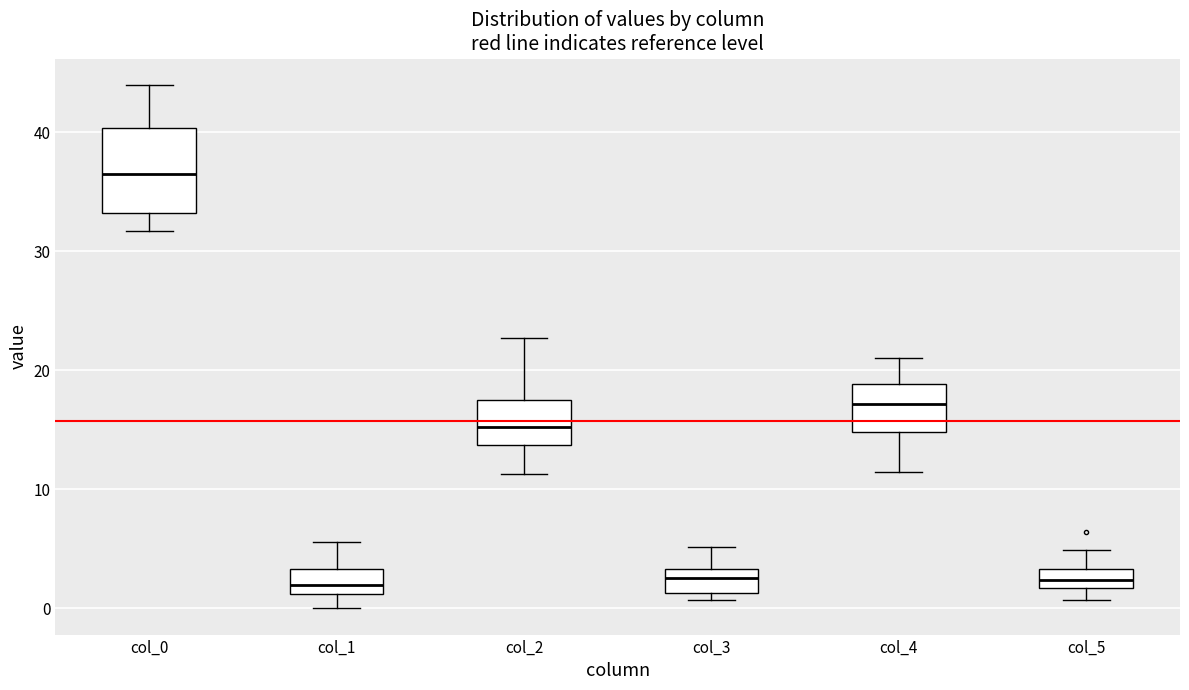

Where is the lower edge of the box for col_5 on the y-axis? The values are not printed on the chart, so give them approximately, as read against the axis.

2